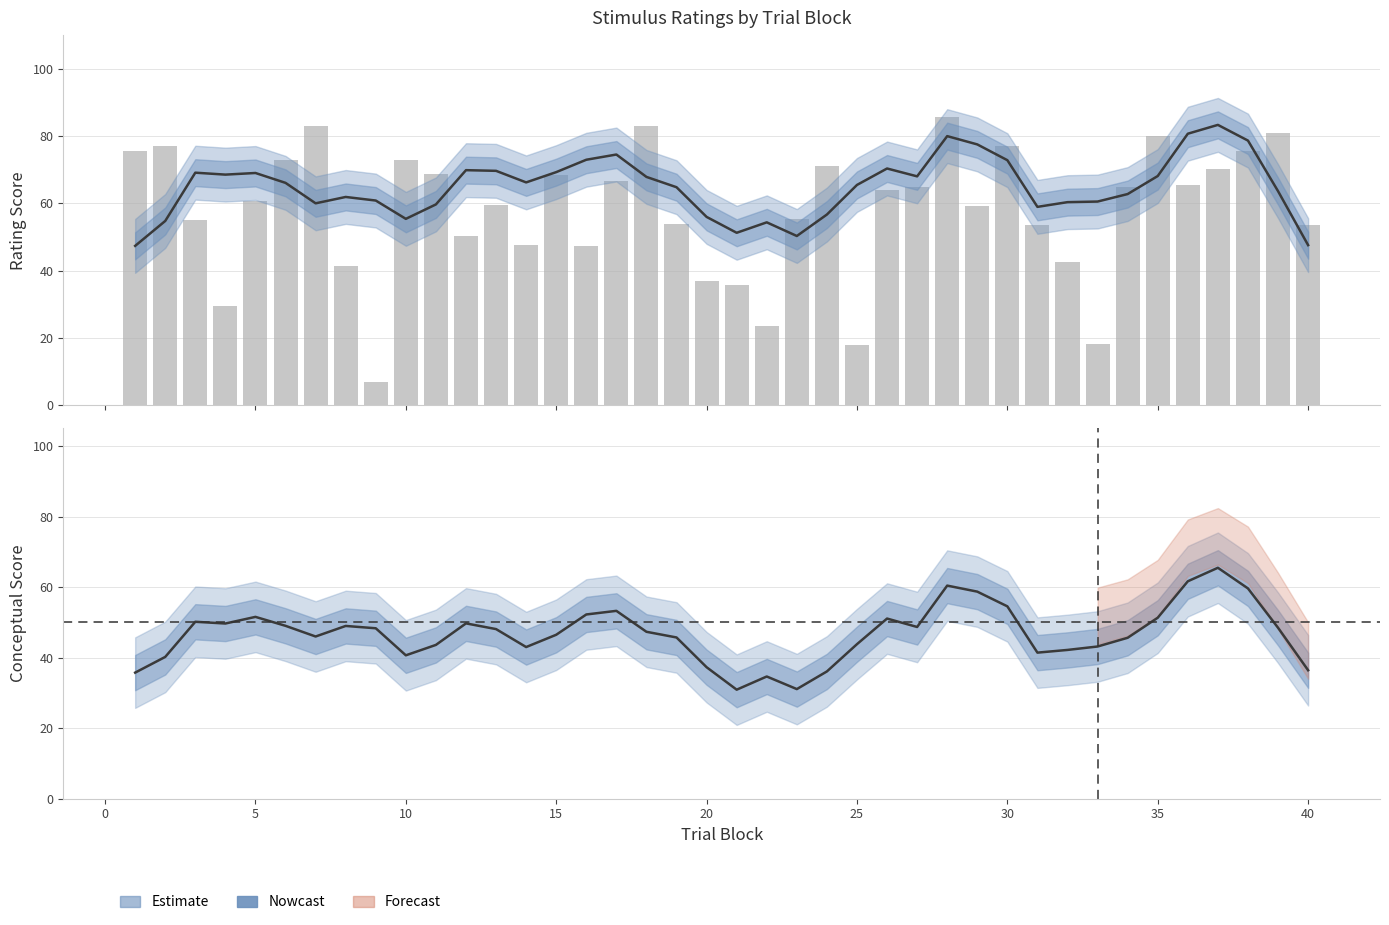

How many groups of bars are there?

40